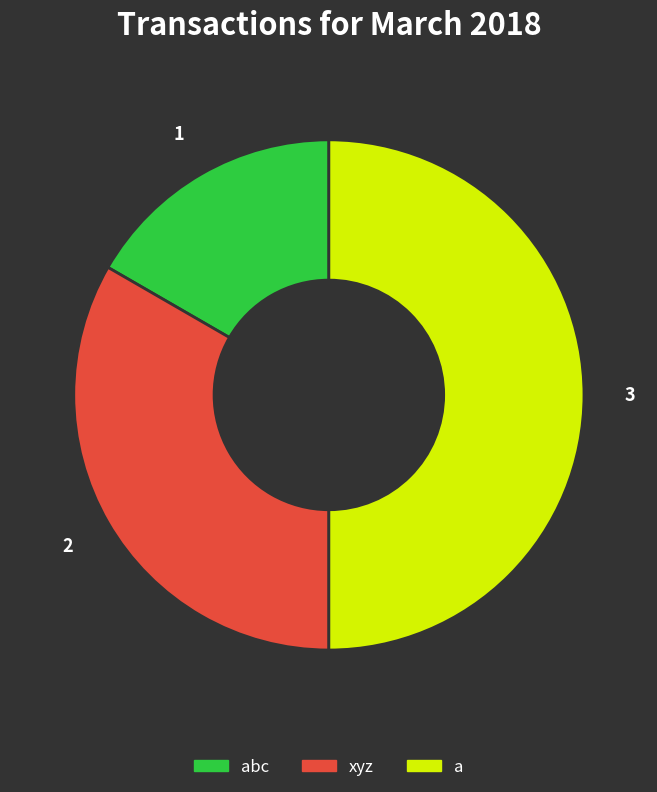

Does abc represent more than half of the total?

No